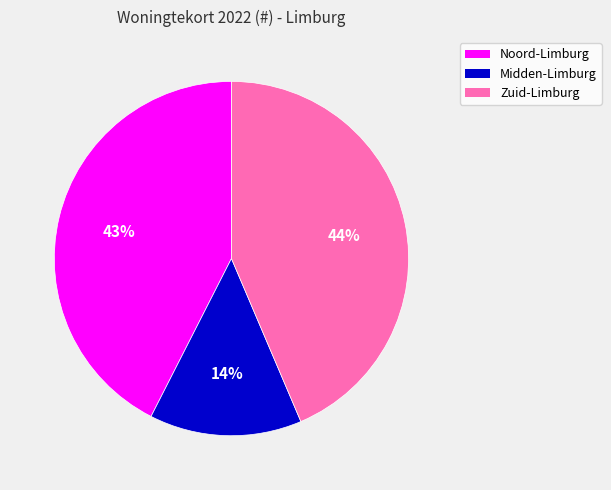

Count the number of slices in the pie.

3